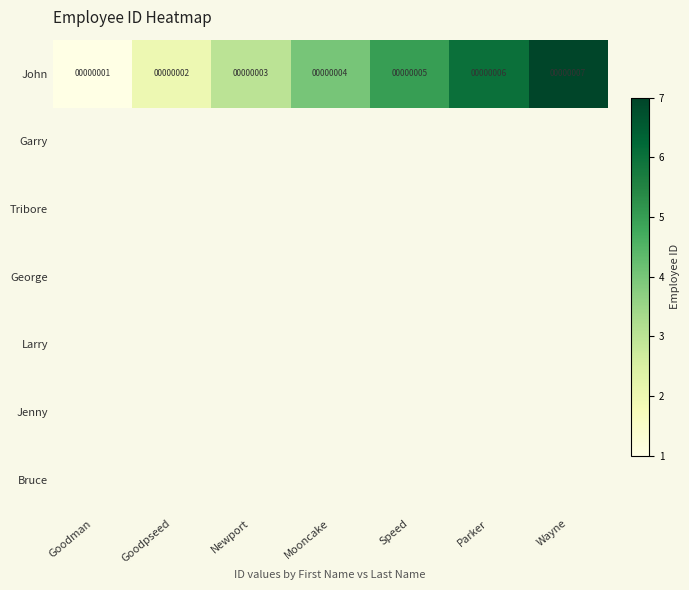

At which label is John closest to 4?

Mooncake